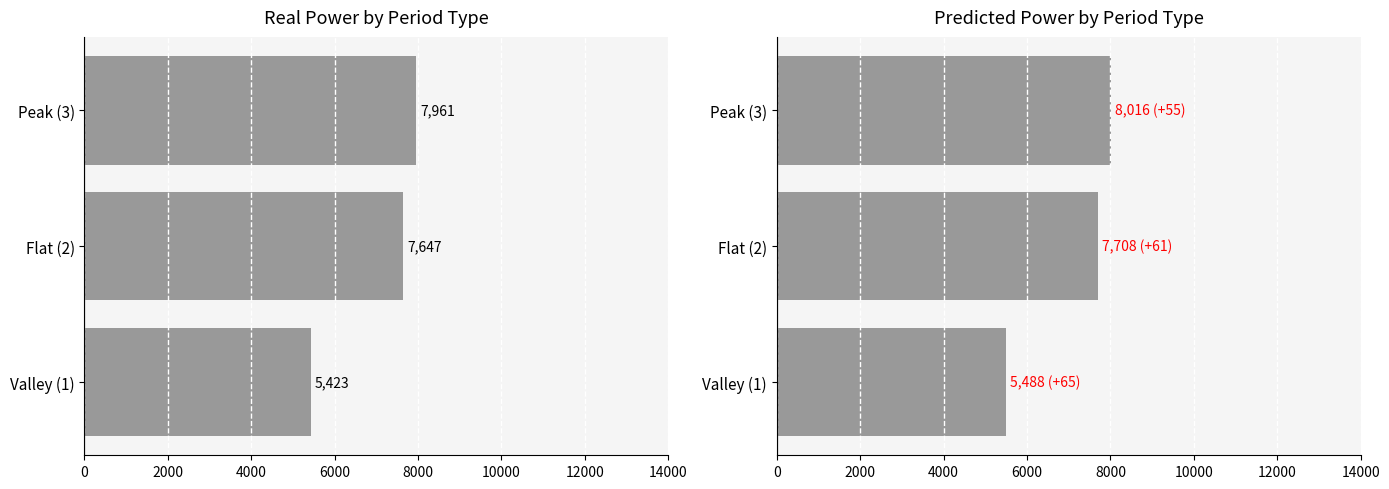

Reading left to right, transcribe all the data shown in this chart.

real: 5423.3	7647.0	7961.0
pred: 5488.1	7707.8	8016.3